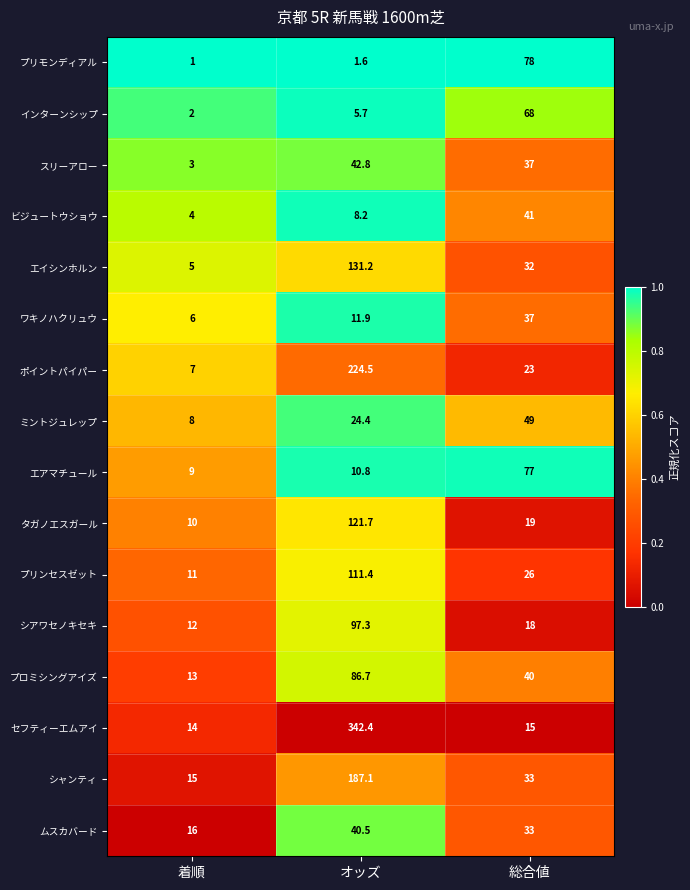

Which series has the largest range (max minus min)?

セフティーエムアイ